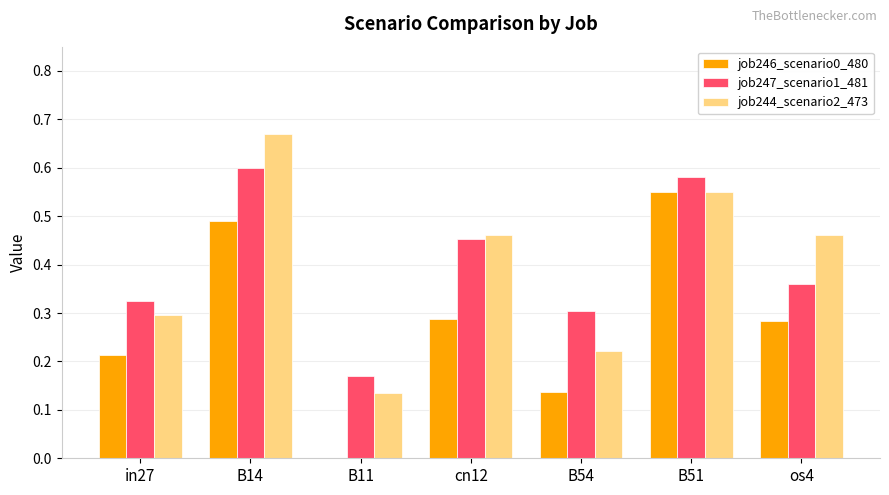

The job244_scenario2_473 series shows 0.7 at os4. True or false?

False